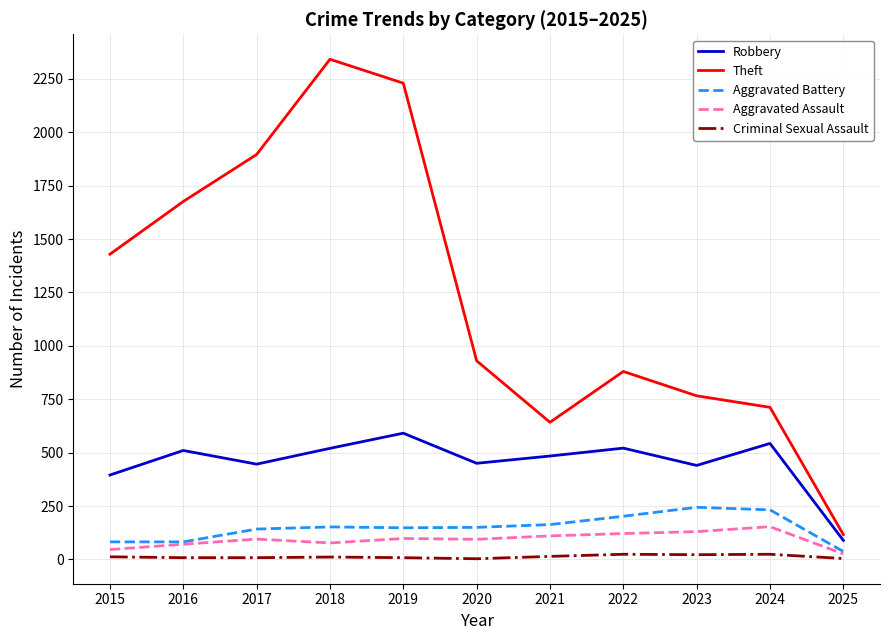

True or false: Robbery and Criminal Sexual Assault intersect in this chart.

False